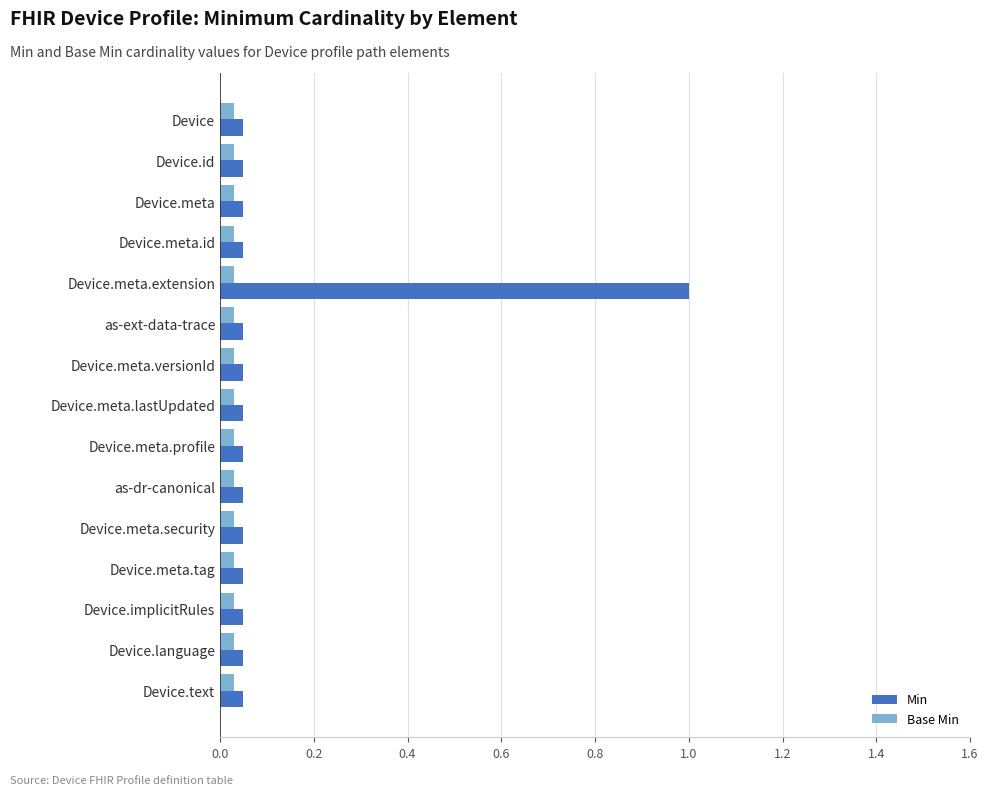

At how many categories does at least one series exceed 0?

15